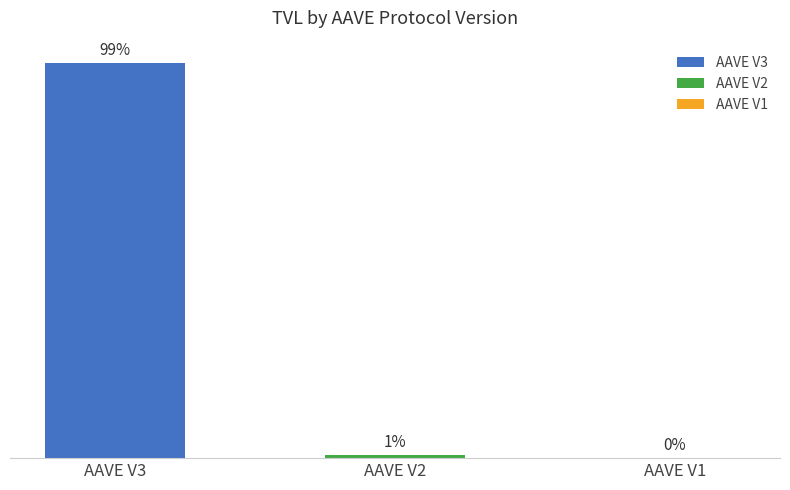

Are the bars horizontal?

No